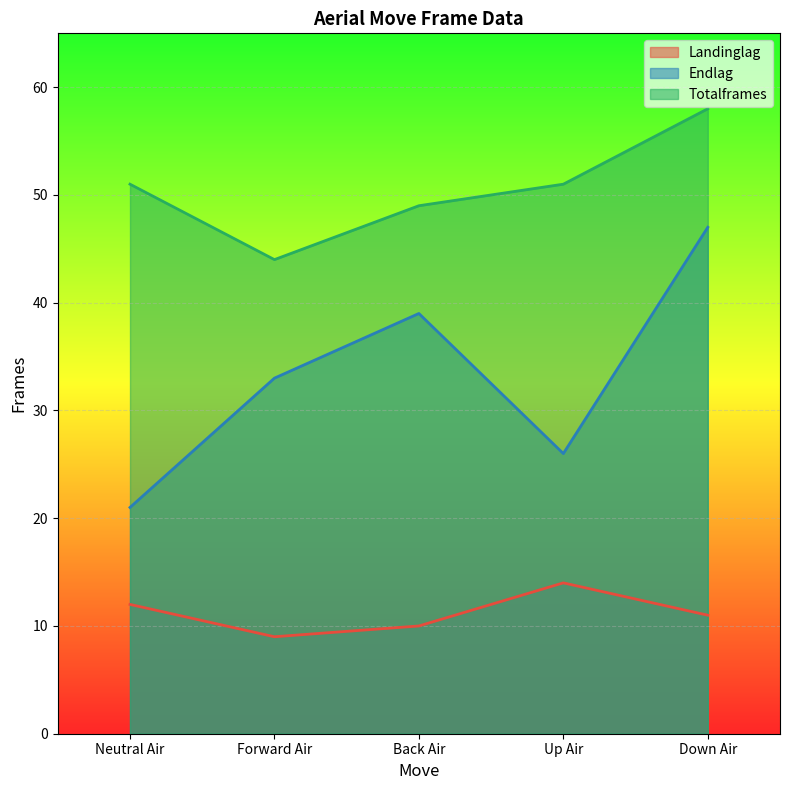

What is the highest value of the landinglag series?

14